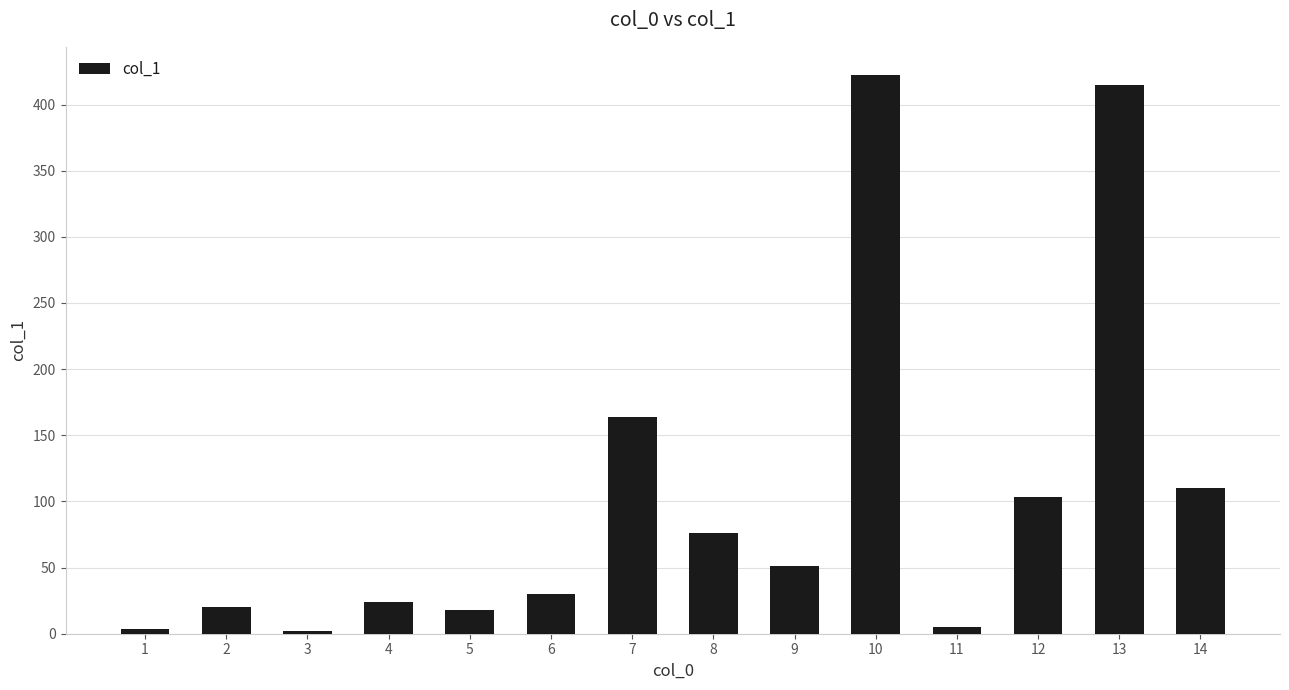

Are the bars horizontal?

No